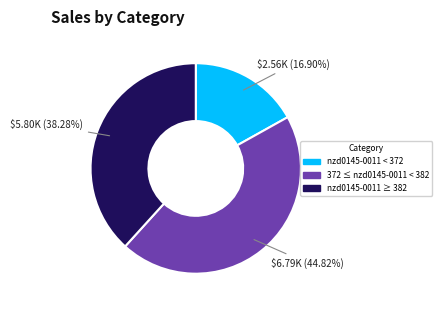

Which slice is the largest?

372 ≤ nzd0145-0011 < 382